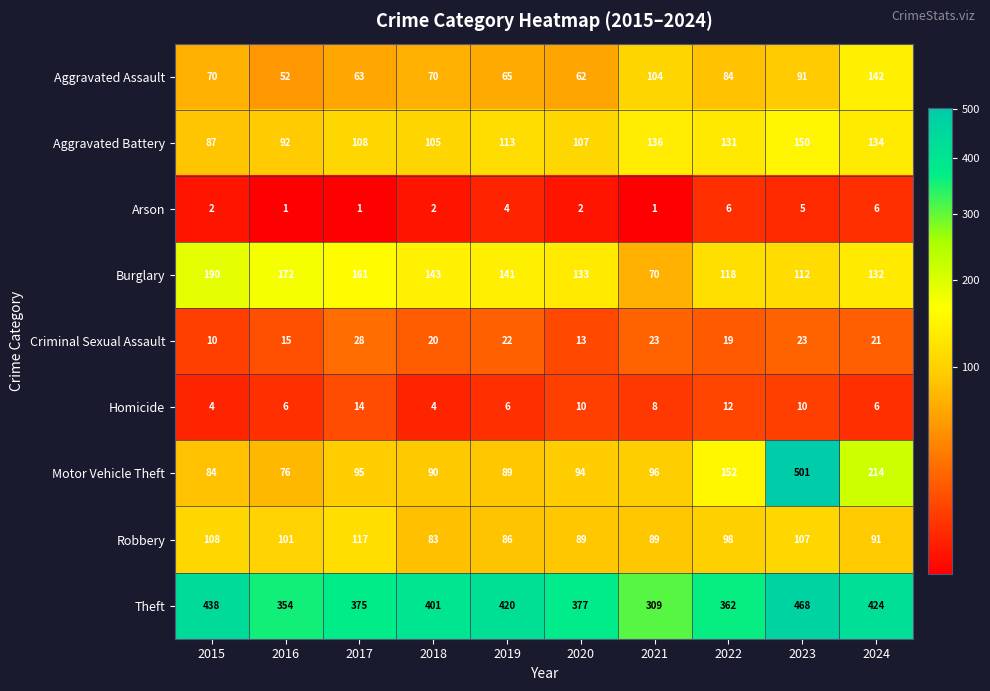

At 2018, list the series in order from largest to smallest.

Theft, Burglary, Aggravated Battery, Motor Vehicle Theft, Robbery, Aggravated Assault, Criminal Sexual Assault, Homicide, Arson